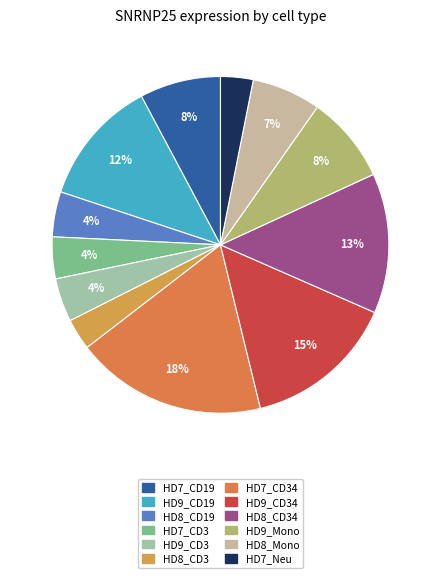

Which category has the biggest portion of the pie?

HD7_CD34